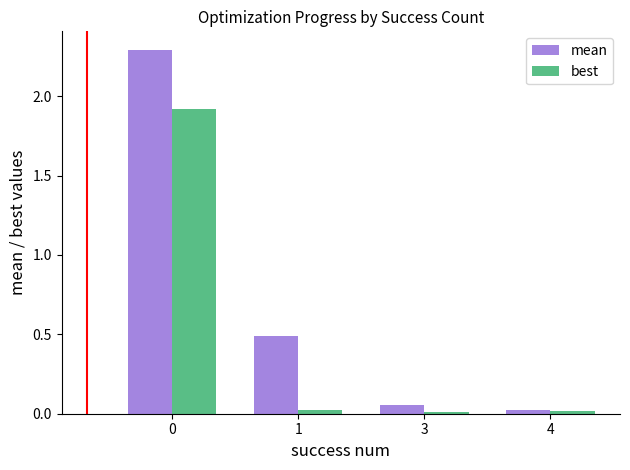

What is the value of the best bar at the 1st from the left?

1.9